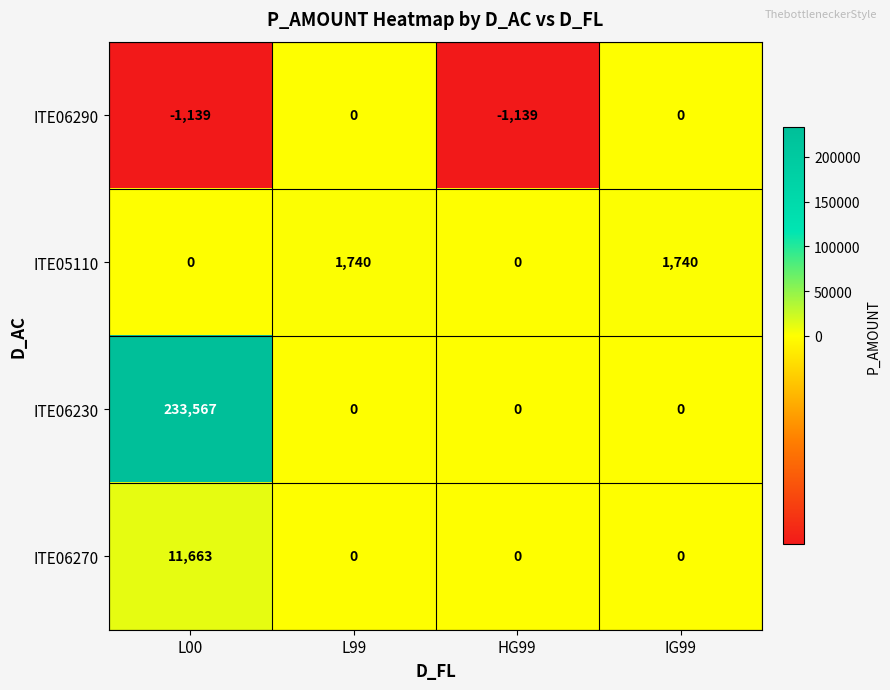

What is the difference between the highest and lowest values at L00?

234706